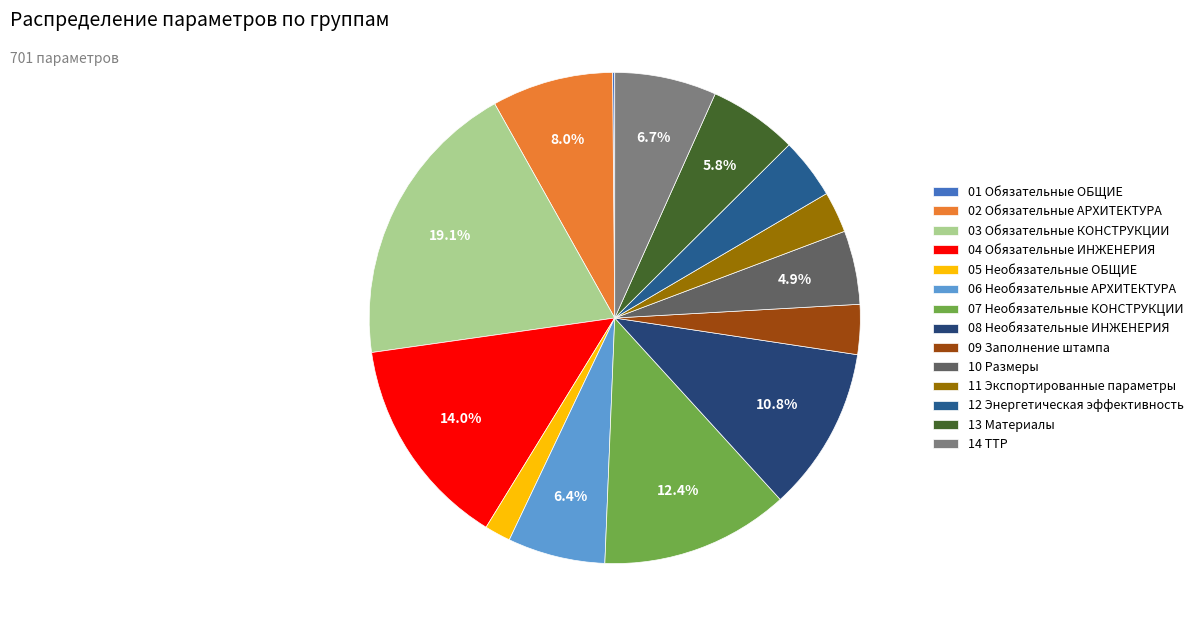

Is there any slice that represents more than half of the pie?

No